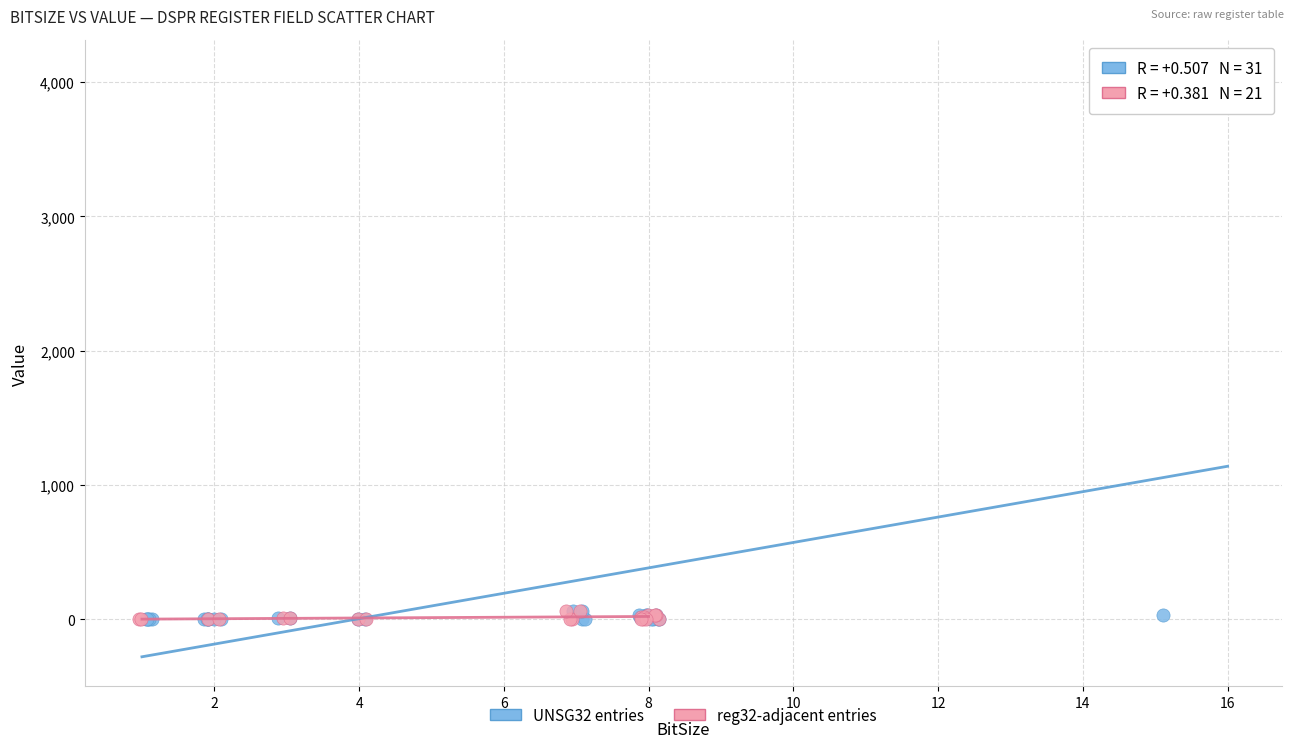

Which series has the widest spread of Y values?

UNSG32 entries